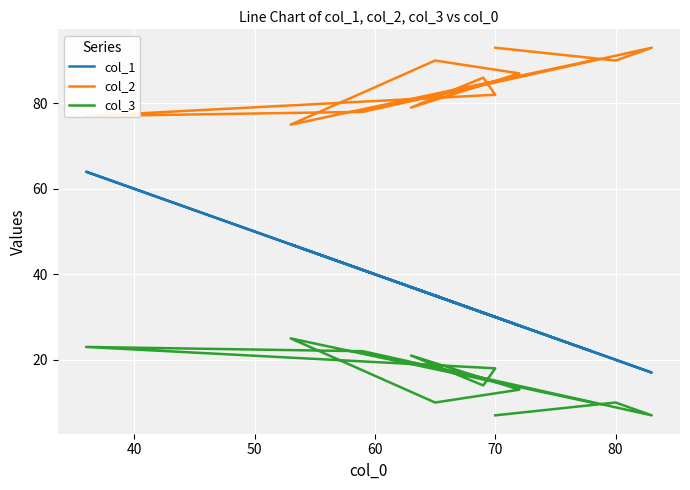

What is the minimum value for col_3?

7